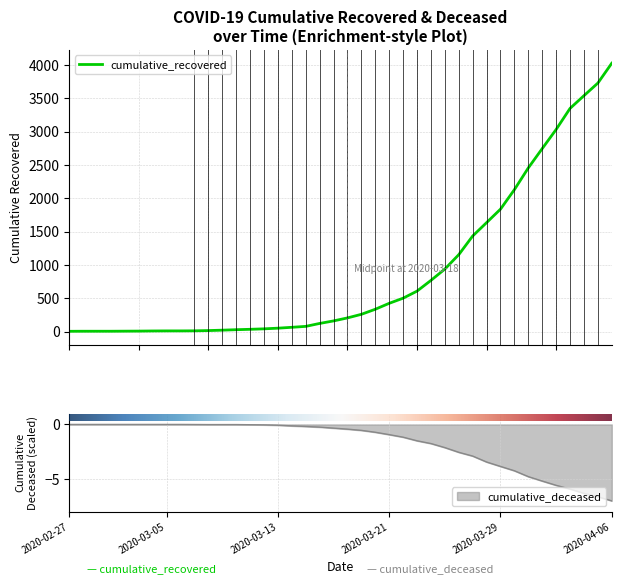

Reading left to right, what are all the values shown in this chart?

cumulative_recovered: 3.0	4.0	4.0	4.0	5.0	6.0	8.0	9.0	9.0	10.0	14.0	20.0	27.0	33.0	40.0	50.0	63.0	77.0	121.0	159.0	204.0	258.0	334.0	423.0	500.0	606.0	767.0	937.0	1153.0	1433.0	1634.0	1836.0	2129.0	2455.0	2745.0	3032.0	3348.0	3539.0	3728.0	4026.0
cumulative_deceased: -0.0	-0.0	-0.0	-0.0	-0.0	-0.0	-0.0	-0.0	-0.0	-0.0	-0.0	-0.0	-0.0	-0.0	-0.0	-0.1	-0.1	-0.2	-0.2	-0.3	-0.4	-0.5	-0.7	-0.9	-1.2	-1.5	-1.8	-2.1	-2.6	-2.9	-3.4	-3.8	-4.2	-4.8	-5.2	-5.6	-5.9	-6.3	-6.6	-7.0